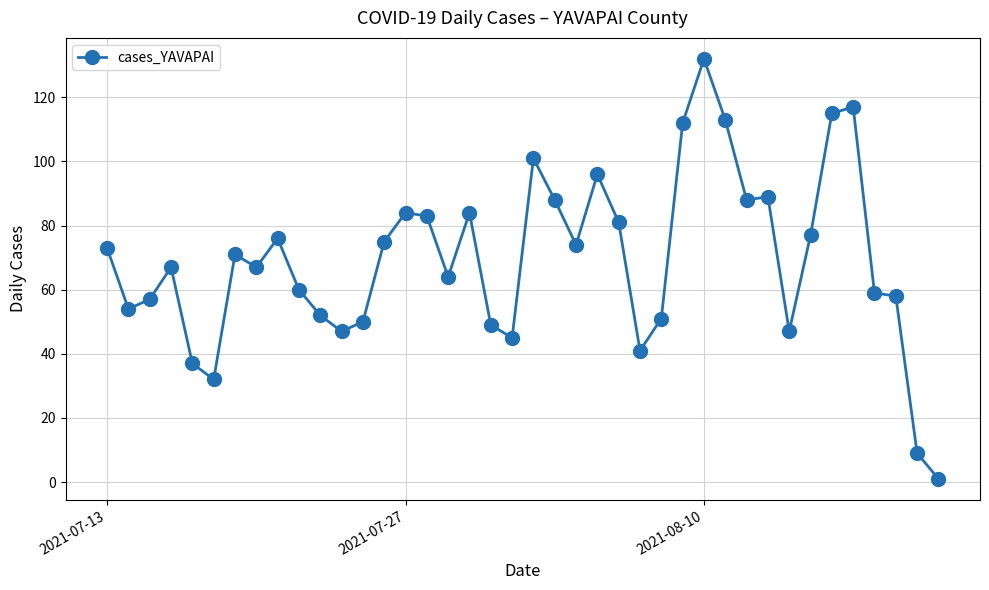

True or false: there are more than 2 points higher than both neighbors.

True